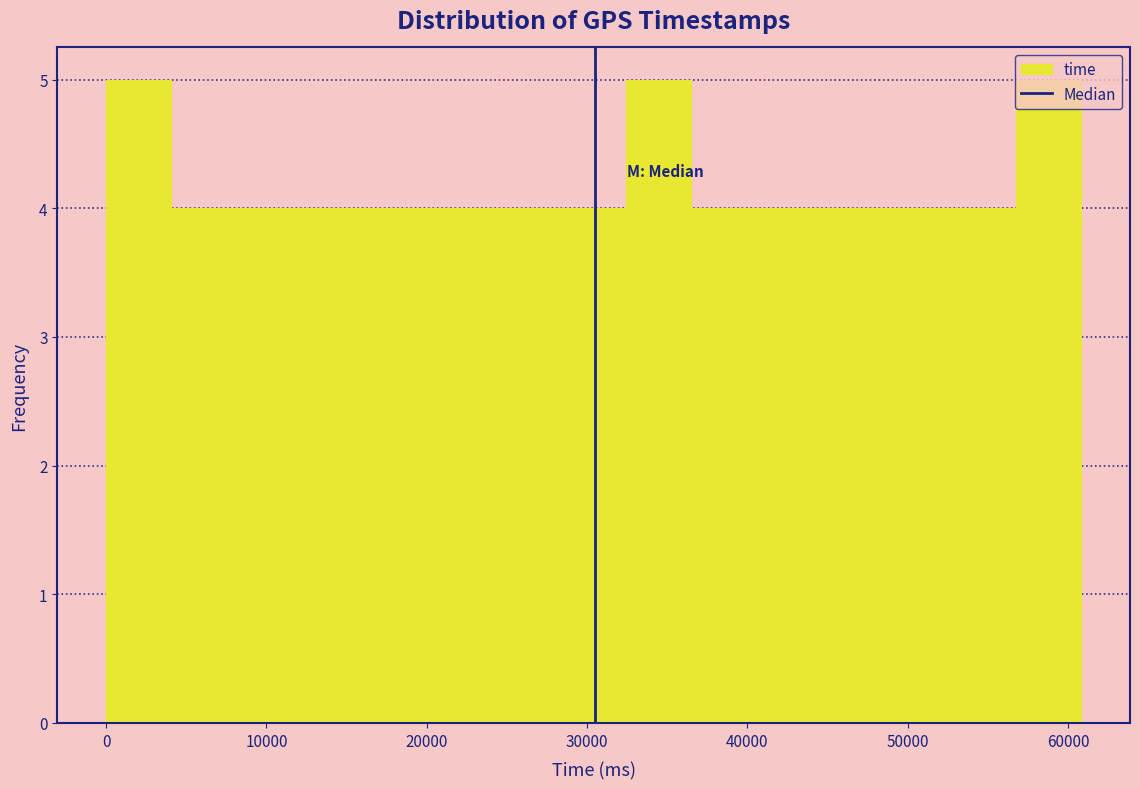

Reading left to right, list every bar in this chart as the range it spans on the x-axis followed by its height. Neither the bar edges nor the heights are printed on the chart, so give them approximately, as read against the axes.

0 to 4000: 5
4000 to 8000: 4
8000 to 12000: 4
12000 to 16000: 4
16000 to 20000: 4
20000 to 24000: 4
24000 to 28000: 4
28000 to 32000: 4
32000 to 36000: 5
36000 to 41000: 4
41000 to 45000: 4
45000 to 49000: 4
49000 to 53000: 4
53000 to 57000: 4
57000 to 61000: 5